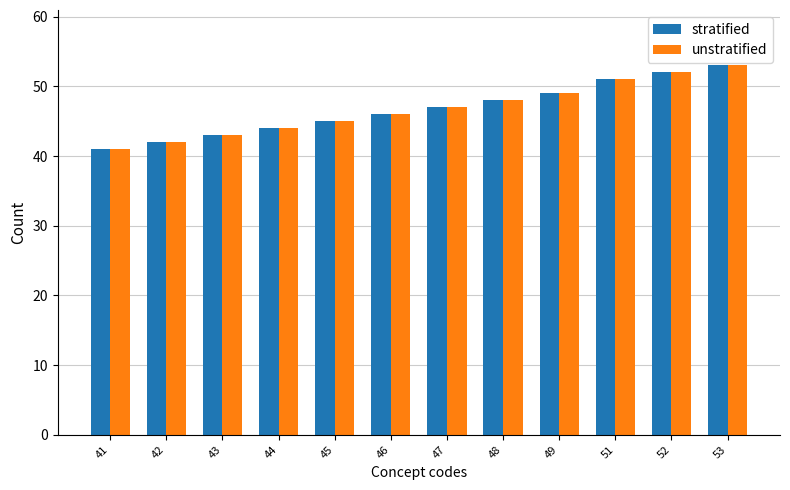

What are all the series names shown in the legend?

stratified, unstratified